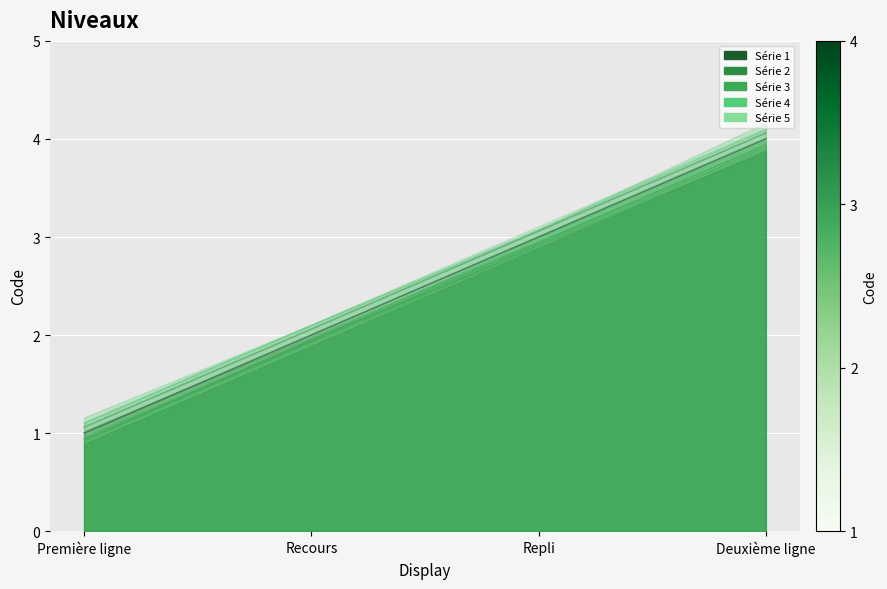

Rank the categories by Série 5 value from highest to lowest.

Deuxième ligne, Repli, Recours, Première ligne